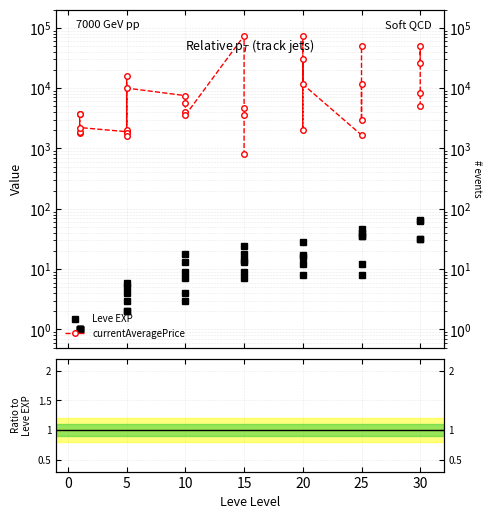

Where is the data nearest to the value 32?

30